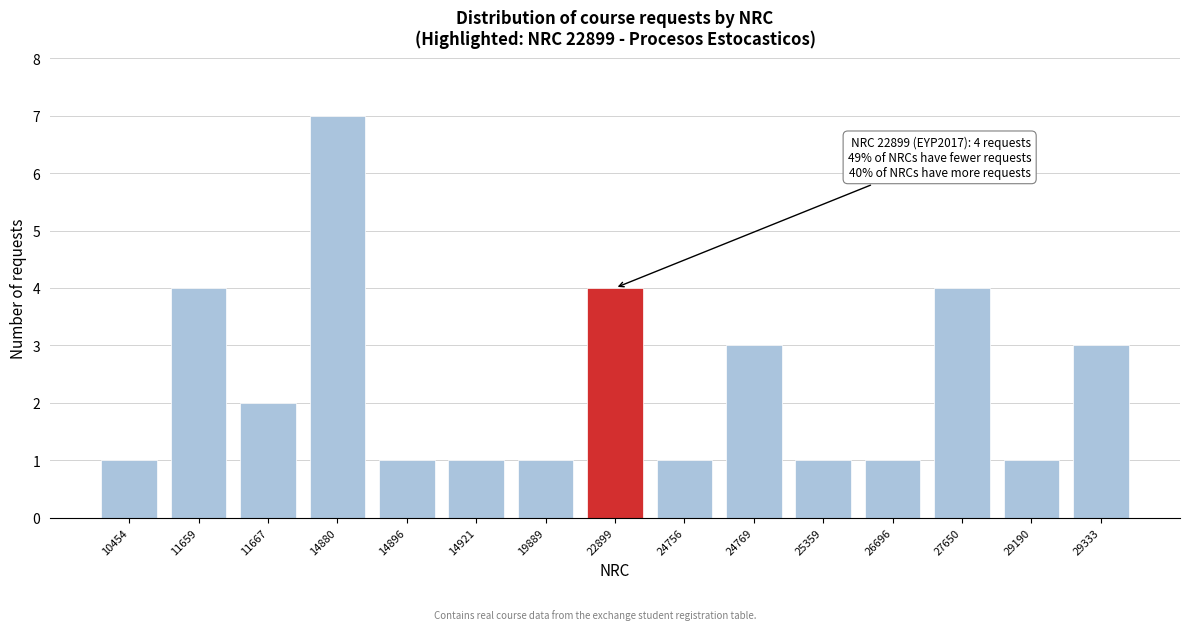

Reading left to right, transcribe all the data shown in this chart.

10454=1	11659=4	11667=2	14880=7	14896=1	14921=1	19889=1	22899=4	24756=1	24769=3	25359=1	26696=1	27650=4	29190=1	29333=3